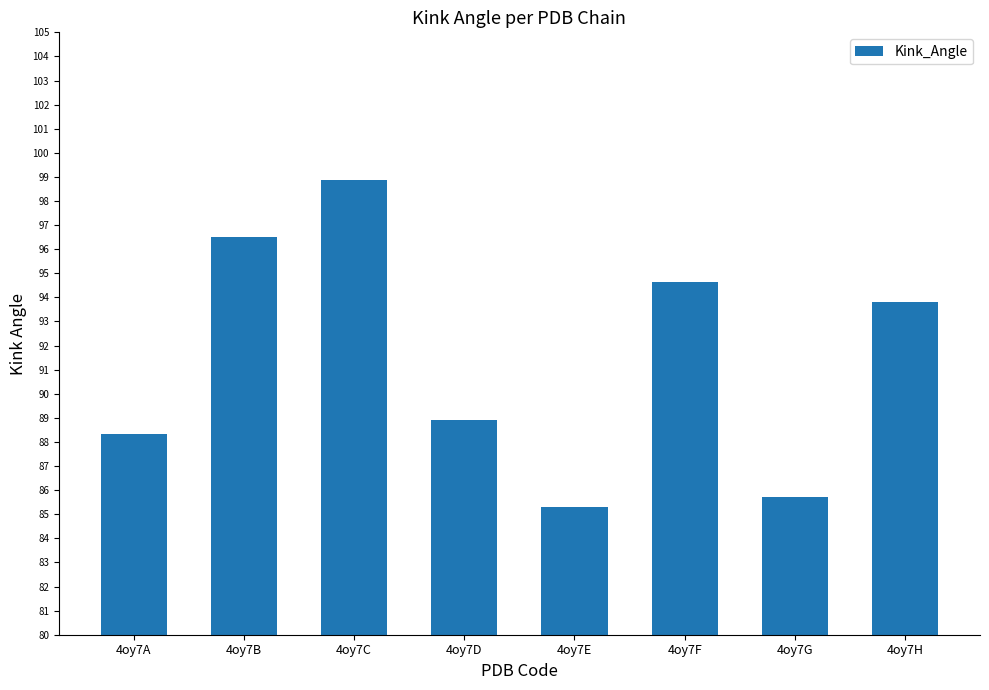

What is the value of the 8th bar from the left?

93.8